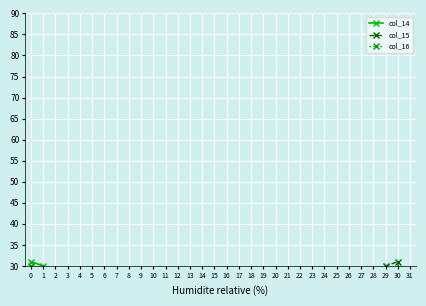

Between 2 and 25, which series saw the biggest shift?

col_14